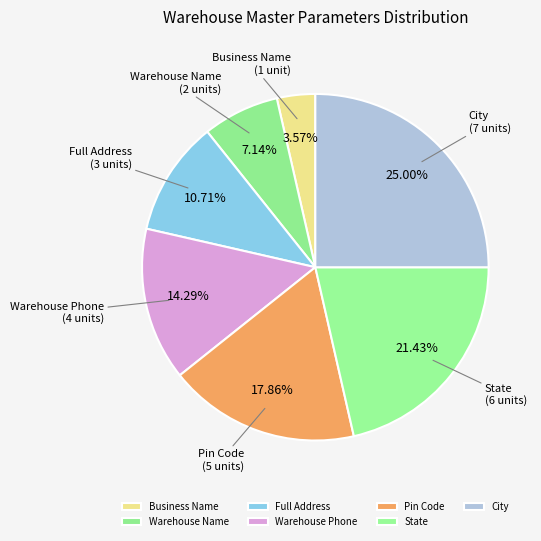

Between Warehouse Phone and State, which is larger?

State